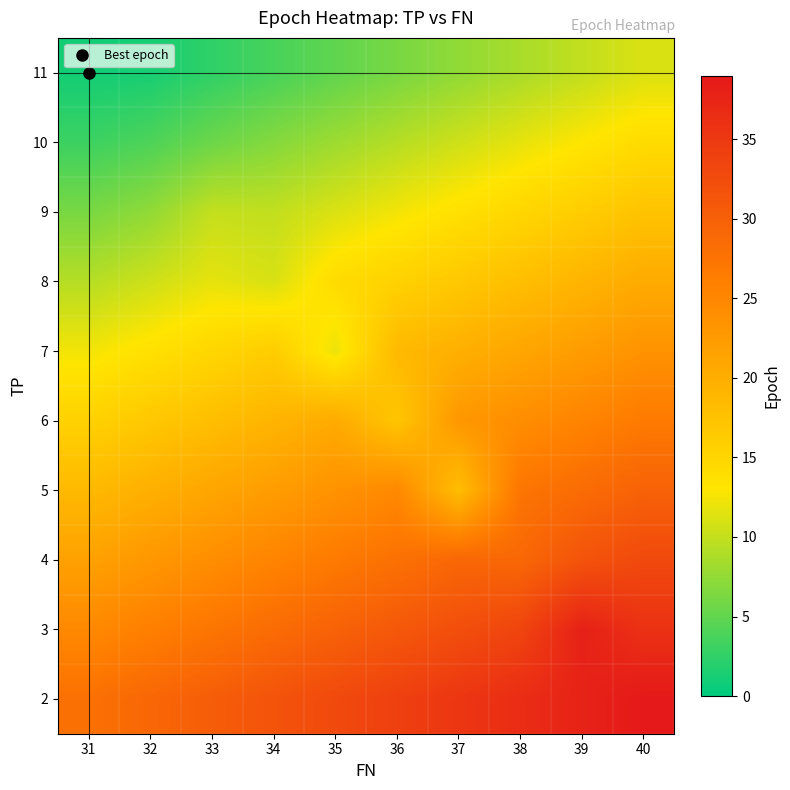

What is the total value across all series at 40?

250.7